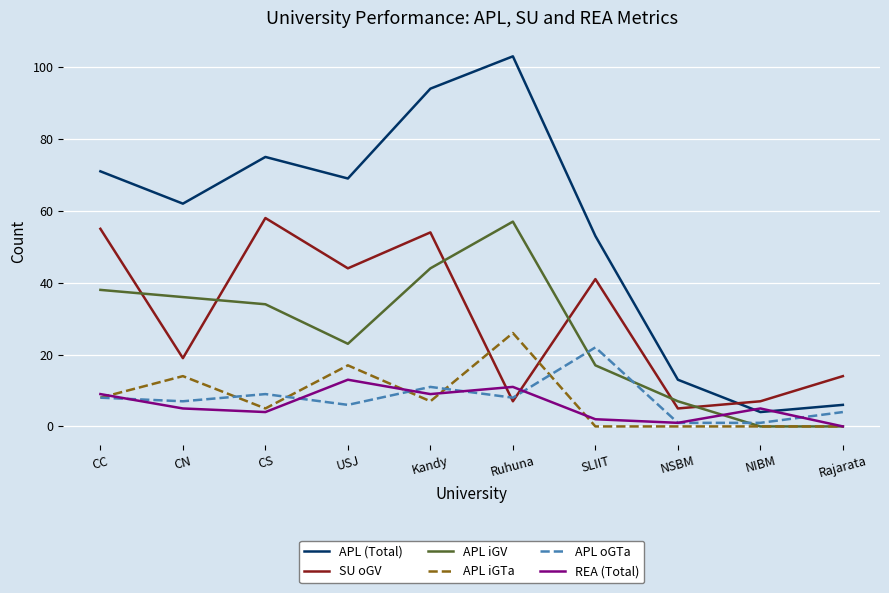

Which series has the largest range (max minus min)?

APL (Total)